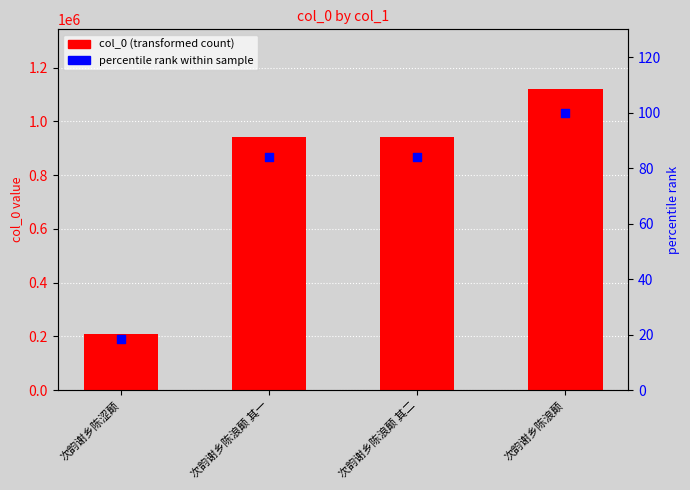

What is the total value across all series at 次韵谢乡陈浪颠 其一?

941749.1